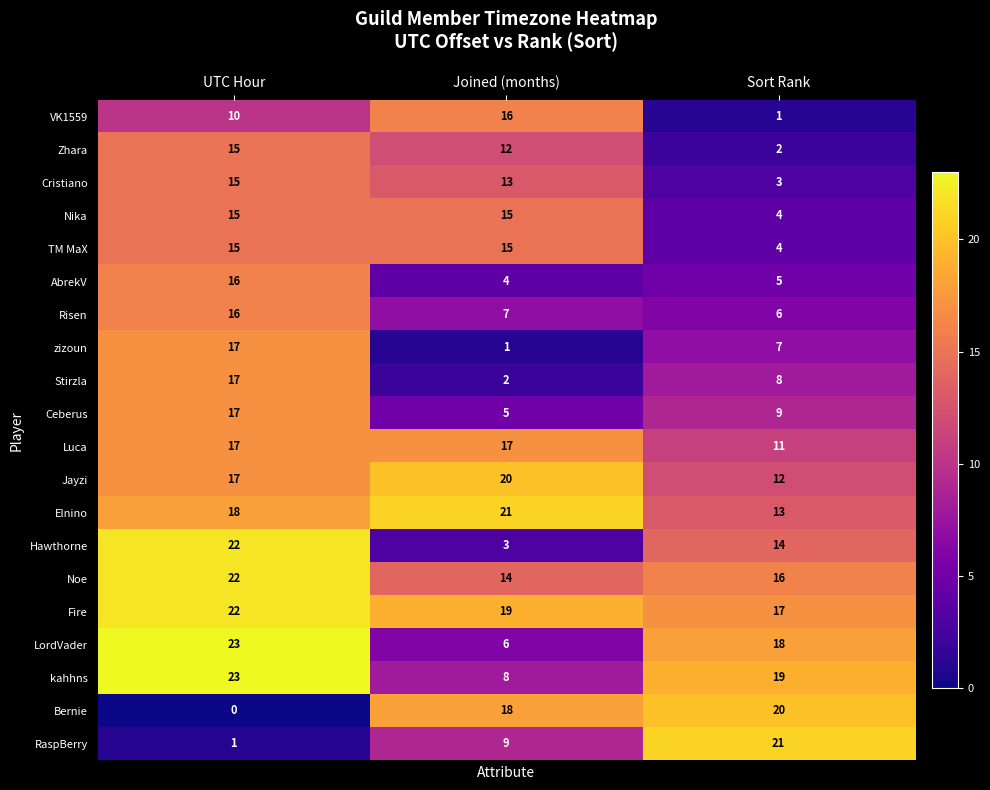

List the labels in order of LordVader value, largest first.

UTC Hour, Sort Rank, Joined (months)